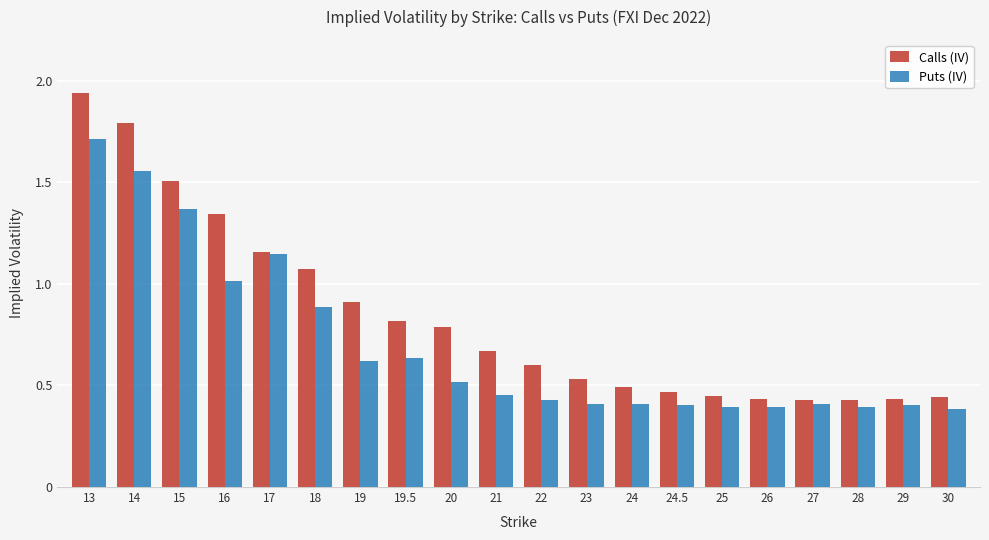

Which series has the largest total across all categories?

Calls (IV)